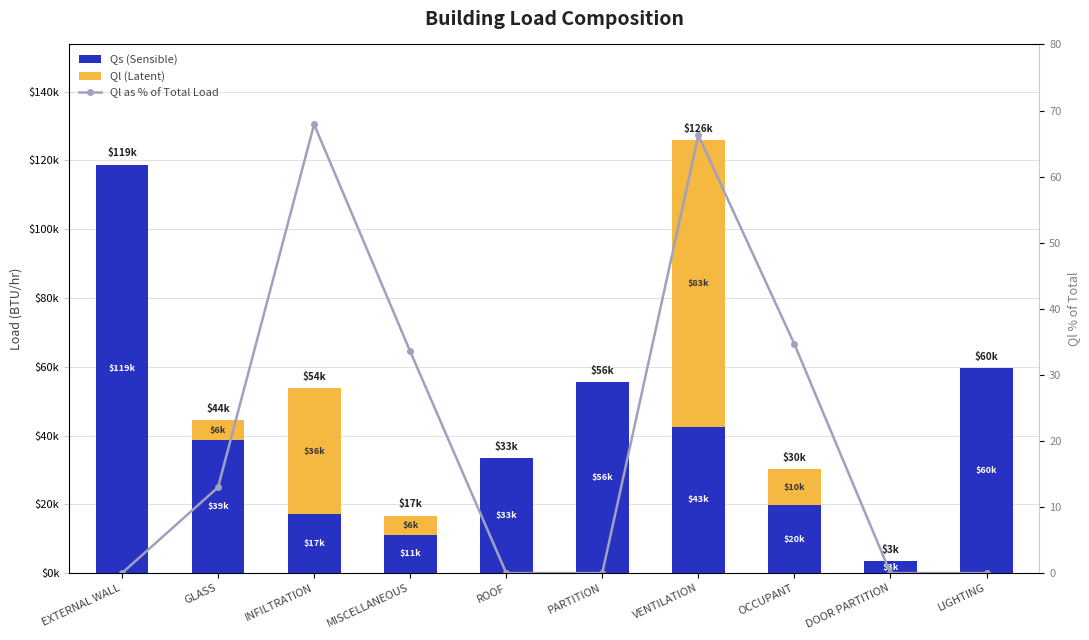

What are all the series names shown in the legend?

Qs (Sensible), Ql (Latent), Ql as % of Total Load